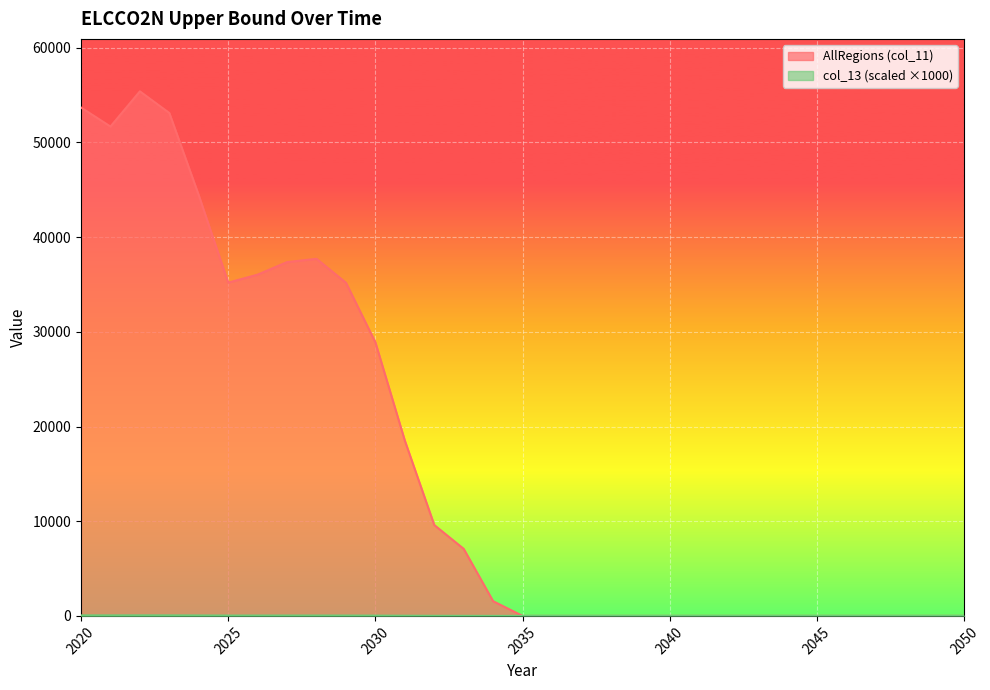

Which label corresponds to the smallest value in the chart?

2035